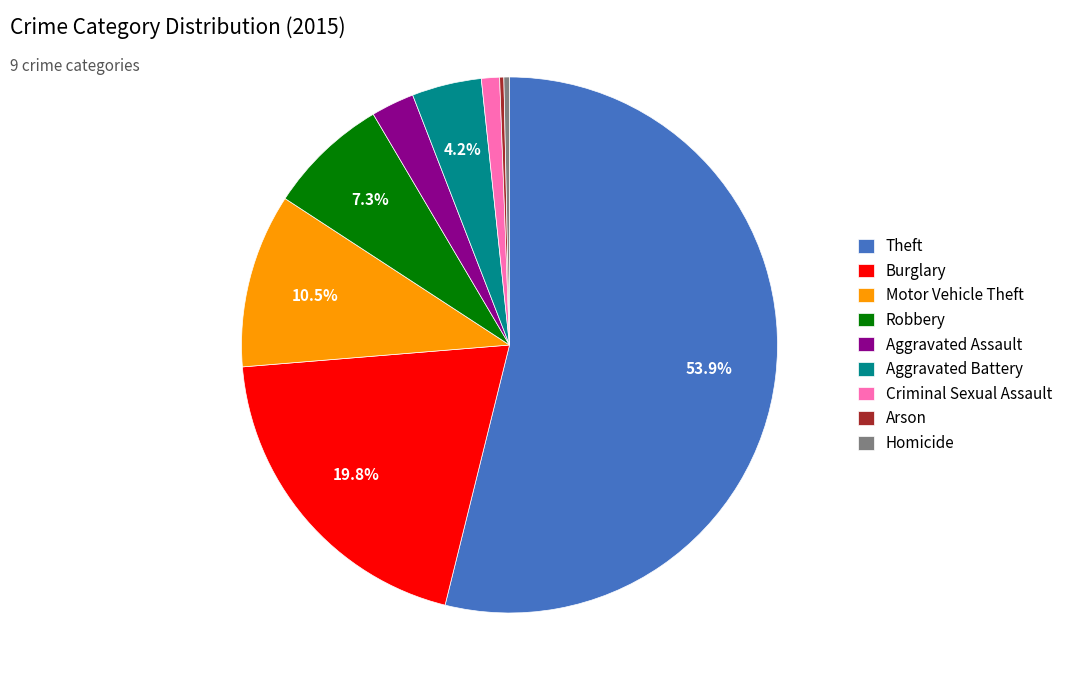

Which slice is the largest?

Theft